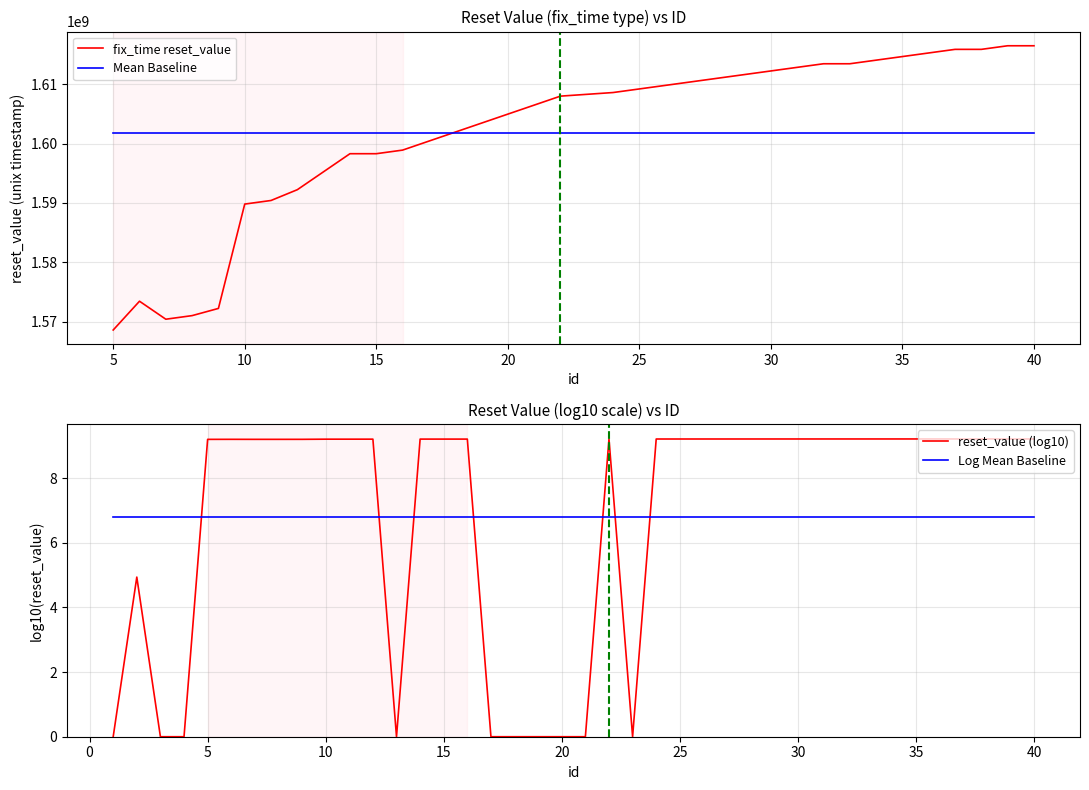

How many positive values are there?

30